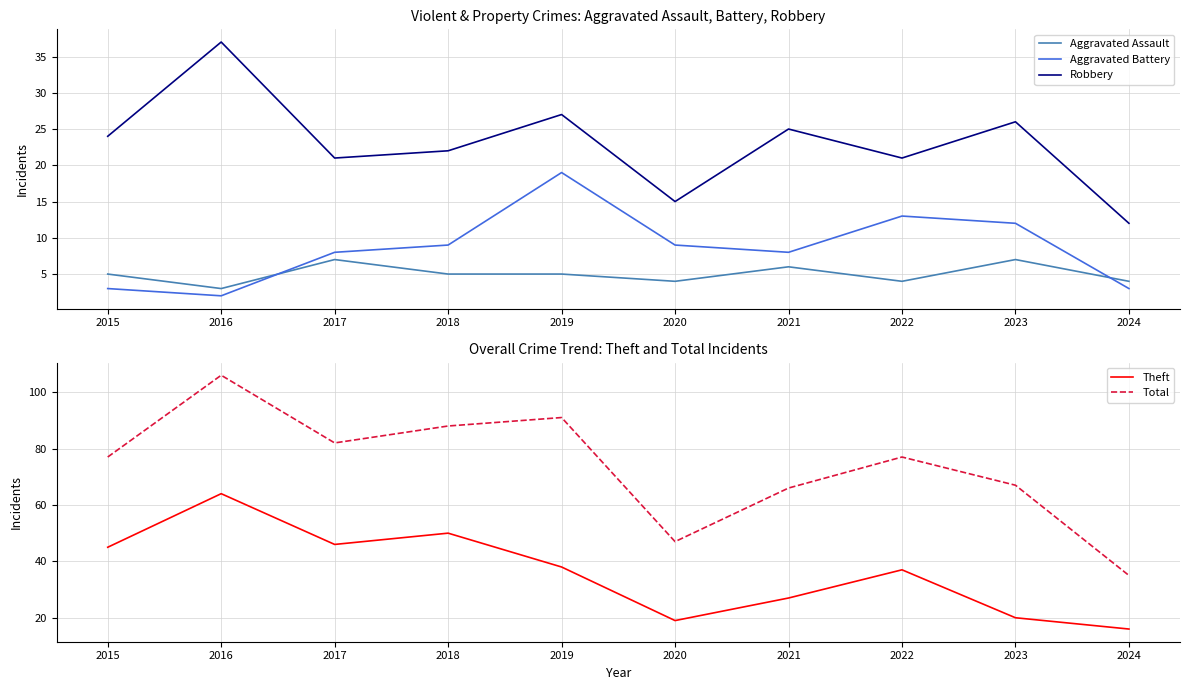

Where does the Aggravated Battery series first go above 9?

2019